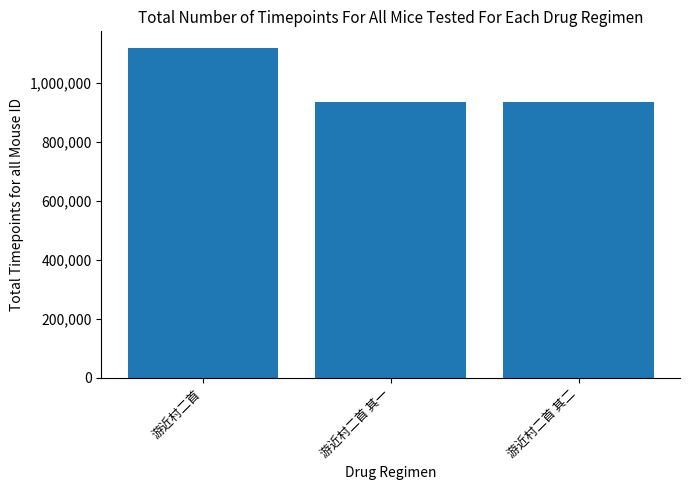

Between 游近村二首 and 游近村二首 其一, which is larger?

游近村二首